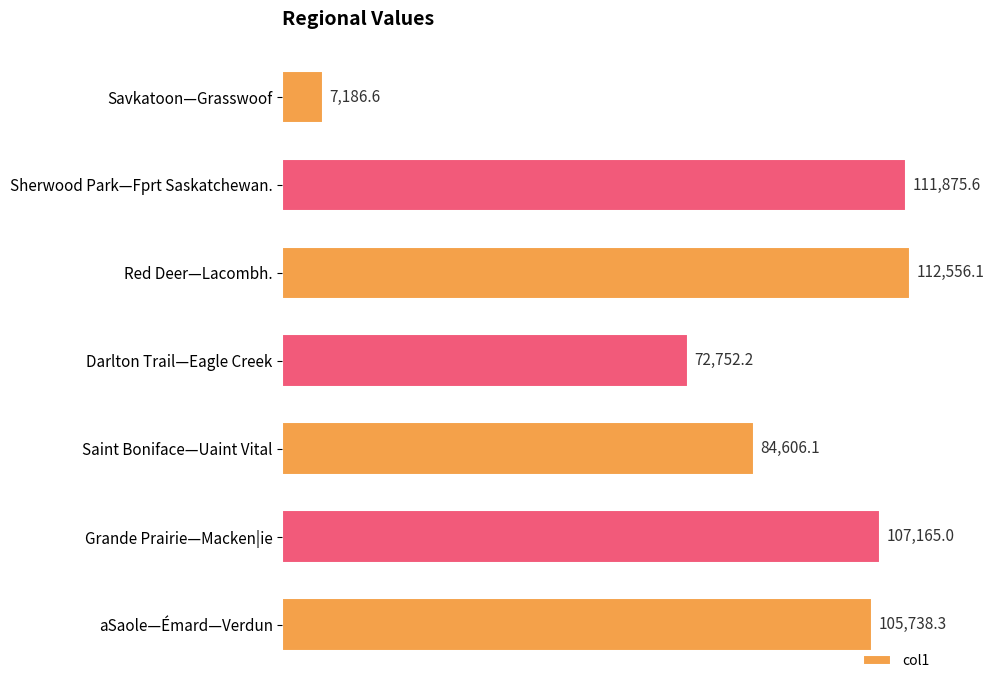

Reading top to bottom, what are all the values shown in this chart?

7186.6	111875.6	112556.1	72752.2	84606.1	107165.0	105738.3